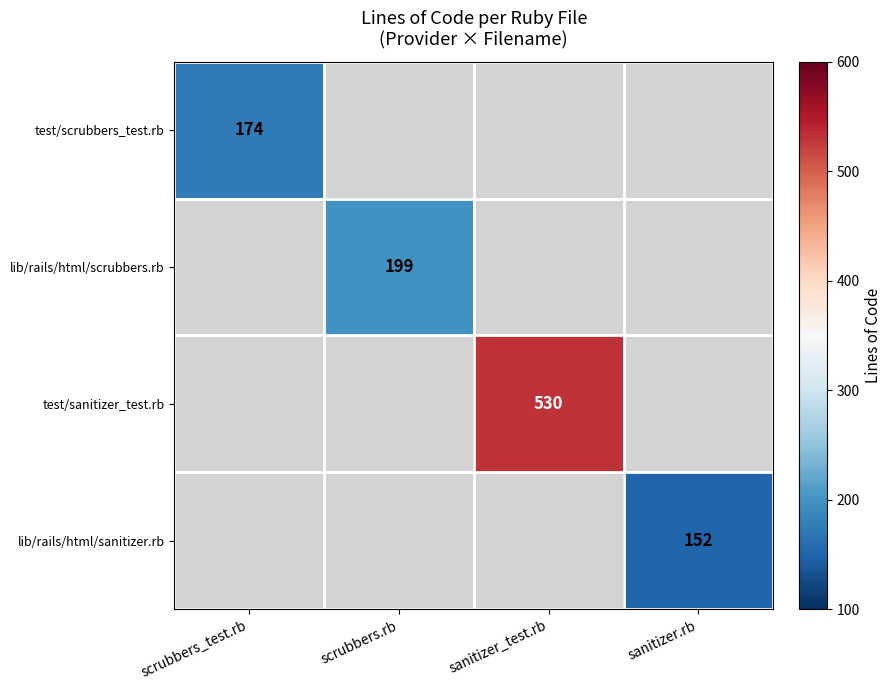

True or false: lib/rails/html/sanitizer.rb has a value of 218 at sanitizer.rb.

False